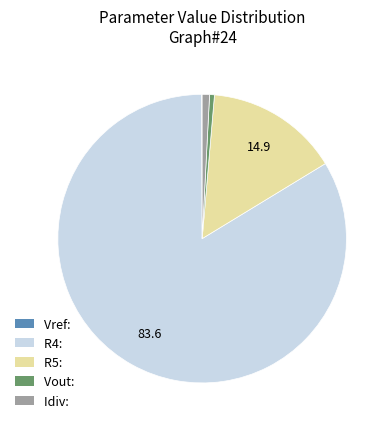

Is the sum of R4: and R5: greater than half?

Yes